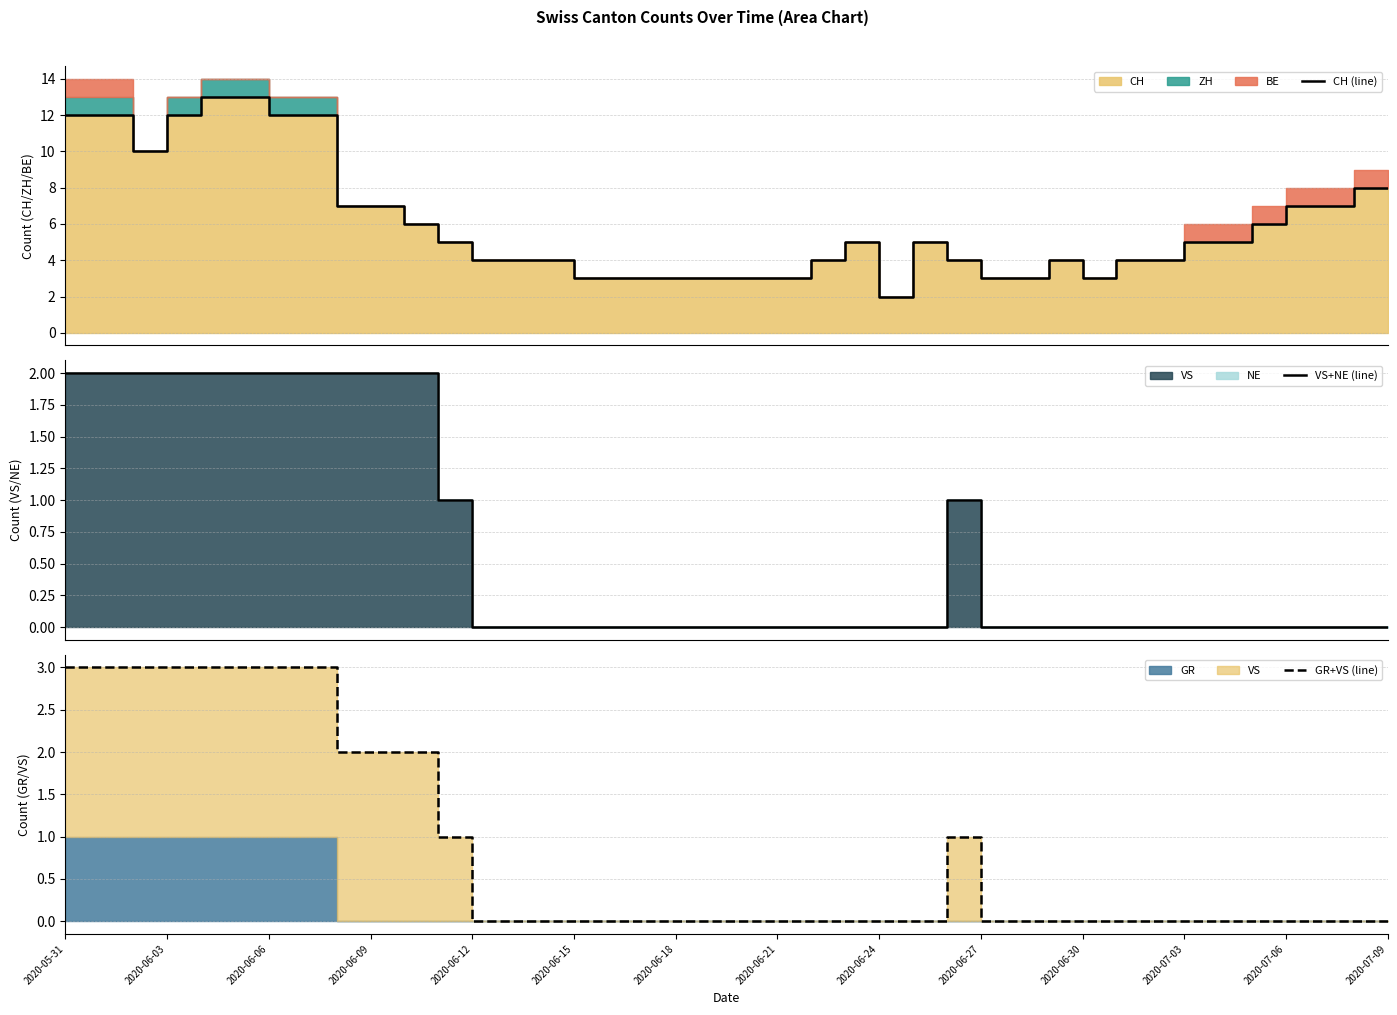

Is it true that CH (line) equals 1 at 17?

False